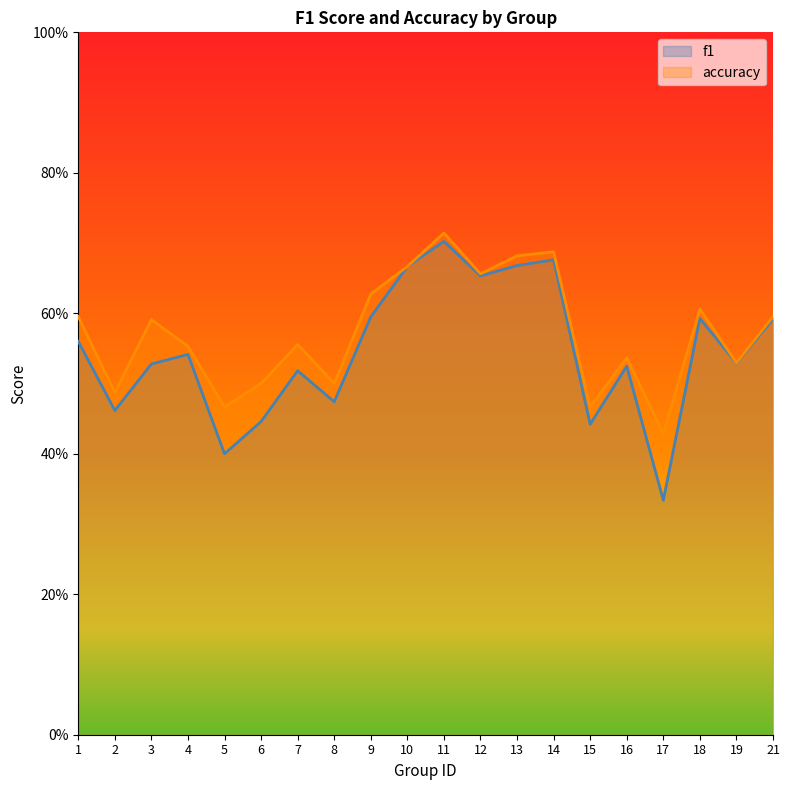

How many distinct data groups are displayed?

2